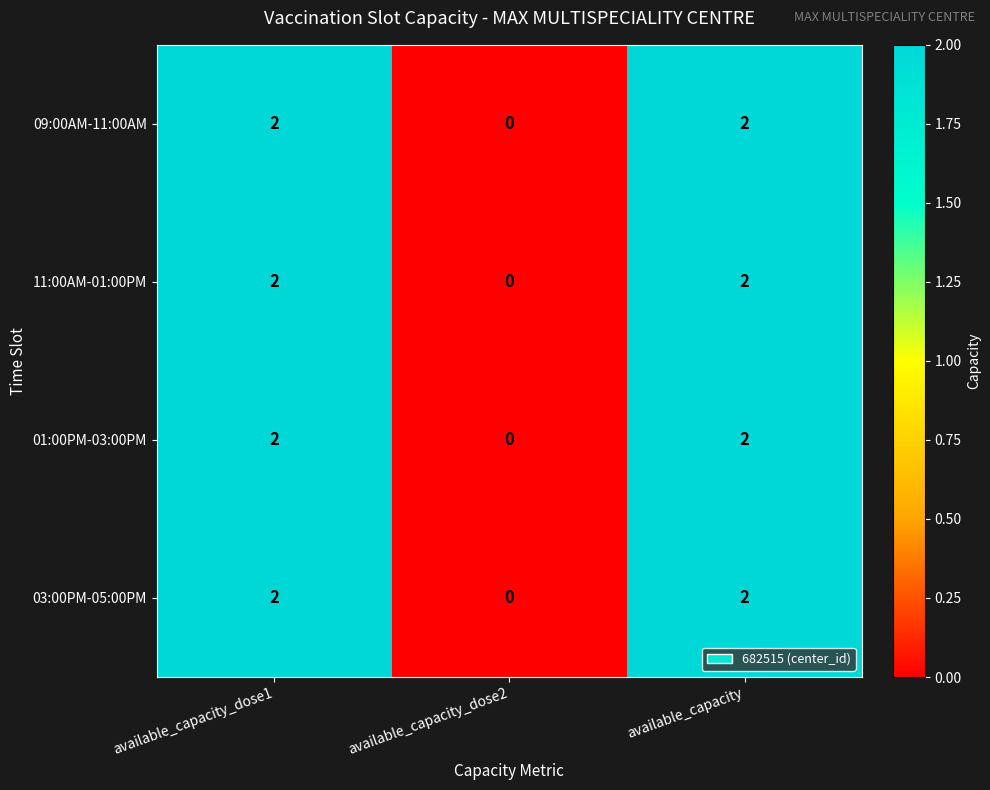

Reading left to right, list all the values displayed in this chart.

09:00AM-11:00AM: 2	0	2
11:00AM-01:00PM: 2	0	2
01:00PM-03:00PM: 2	0	2
03:00PM-05:00PM: 2	0	2